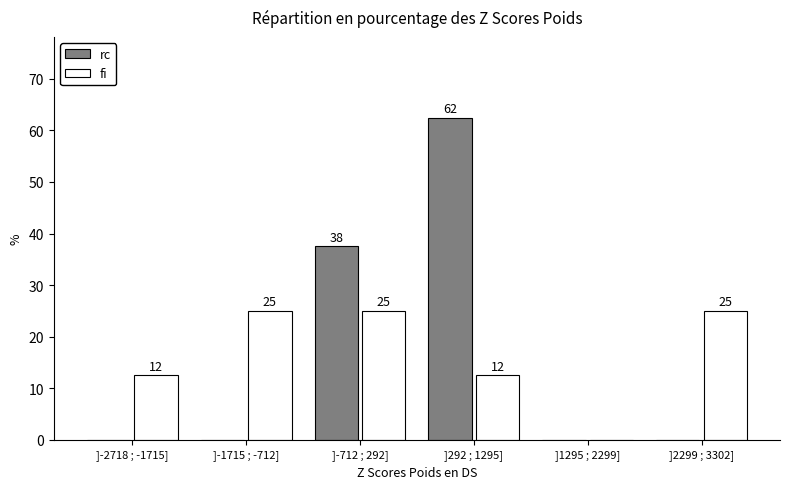

What are all the series names shown in the legend?

rc, fi